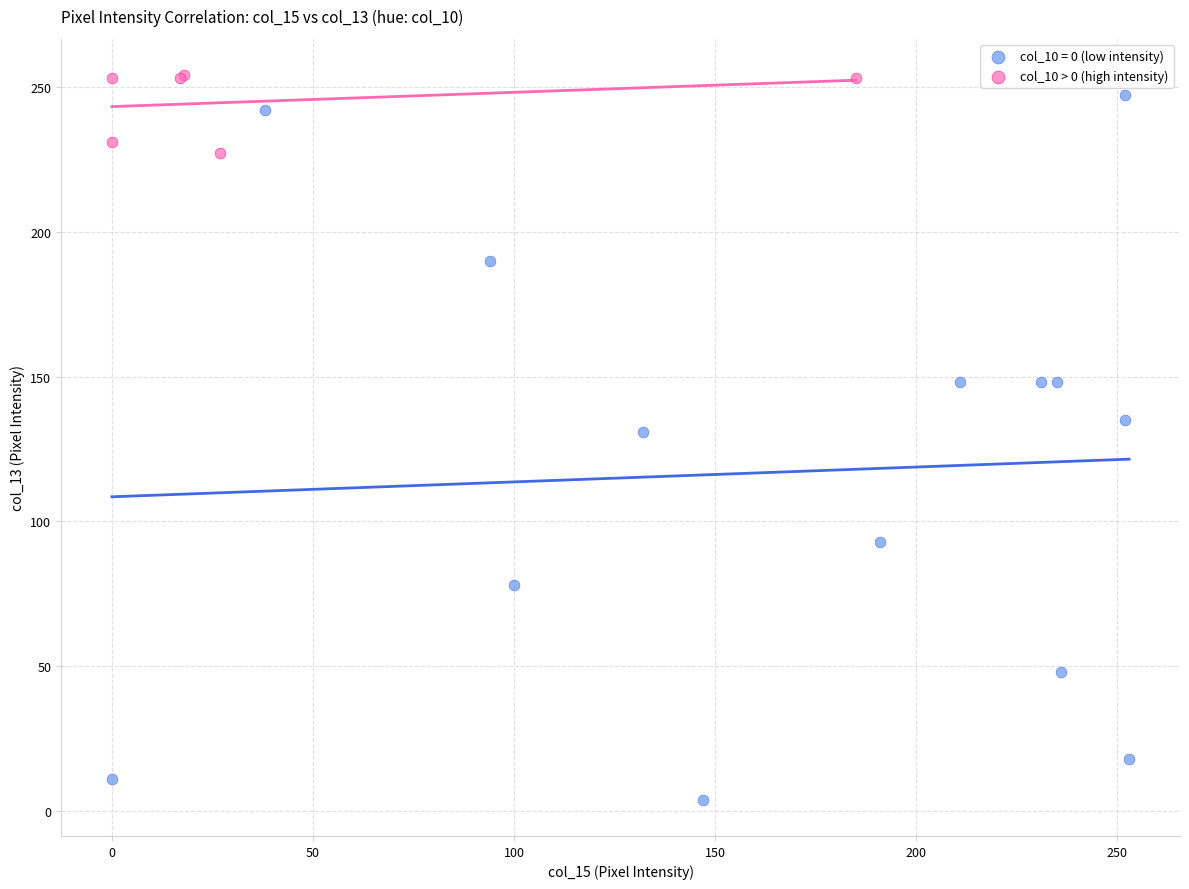

Which series has the widest spread of Y values?

col_10 = 0 (low intensity)